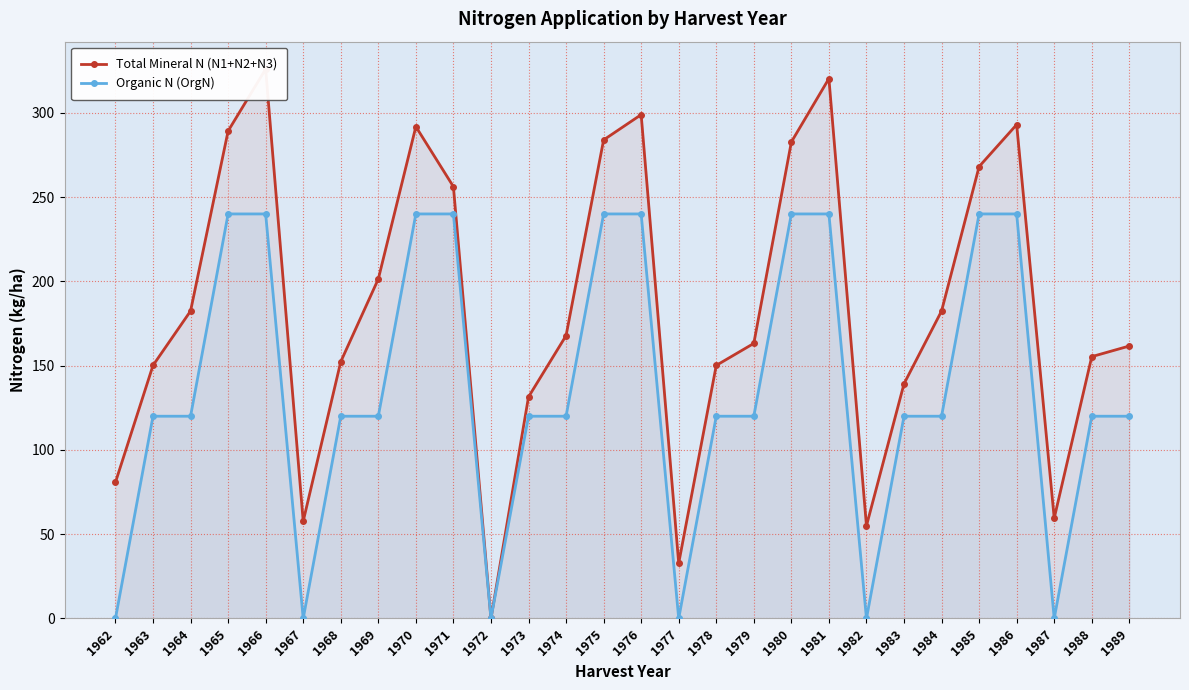

Is it true that Organic N (OrgN) equals 0.0 at 1962?

True